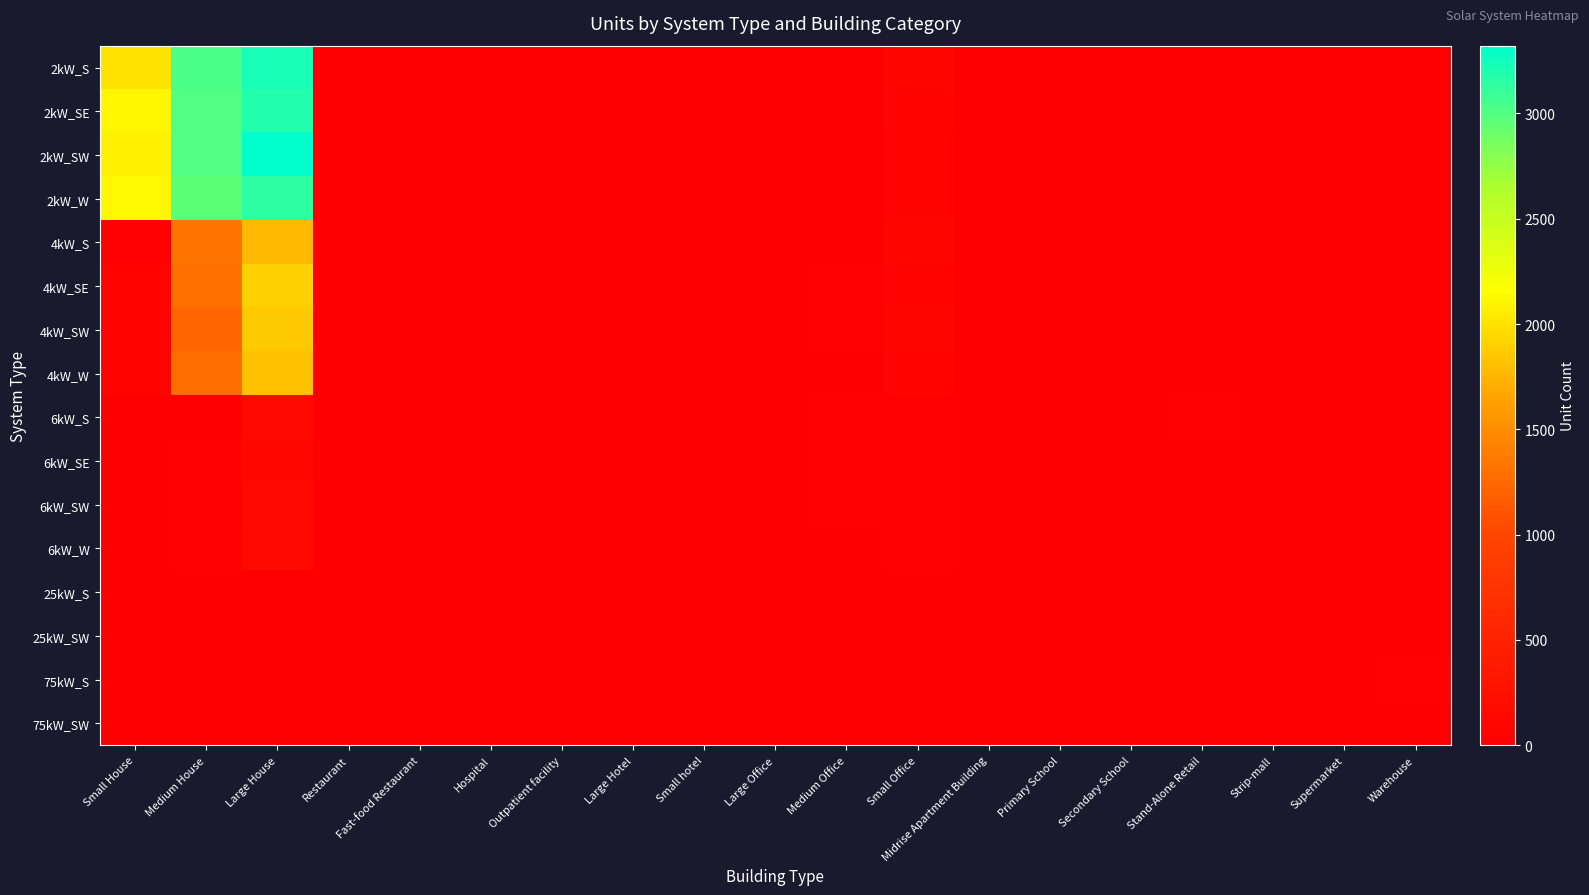

At which category does the chart reach its minimum across all series?

Hospital